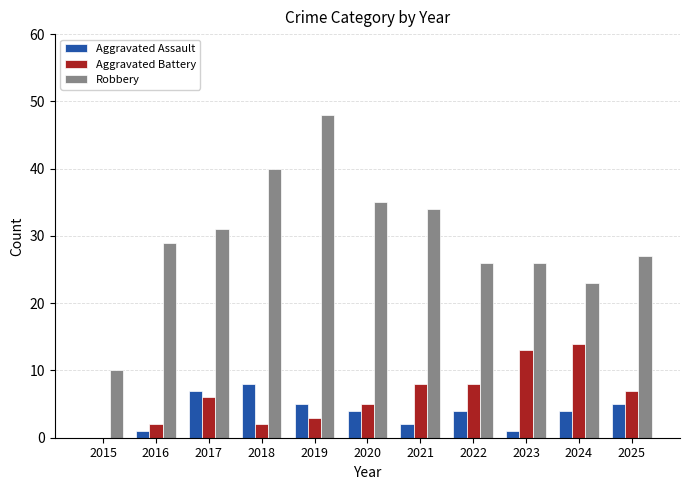

Reading left to right, extract all data points from this chart.

Aggravated Assault: 0	1	7	8	5	4	2	4	1	4	5
Aggravated Battery: 0	2	6	2	3	5	8	8	13	14	7
Robbery: 10	29	31	40	48	35	34	26	26	23	27